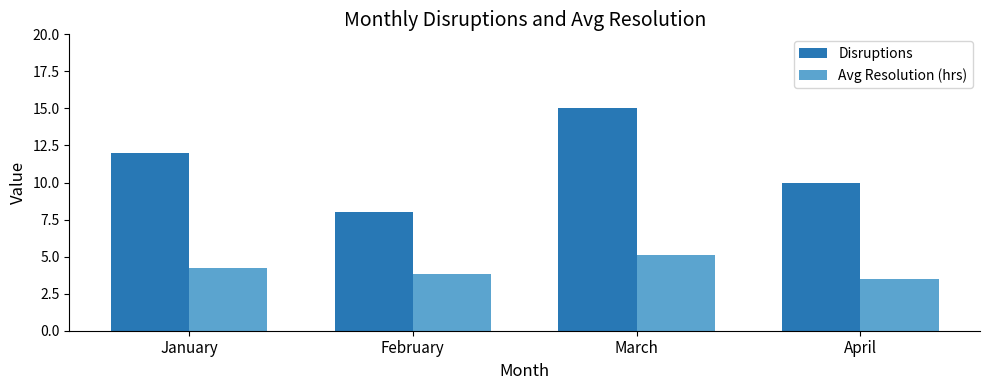

Rank the series by their maximum value, from highest to lowest.

Disruptions, Avg Resolution (hrs)